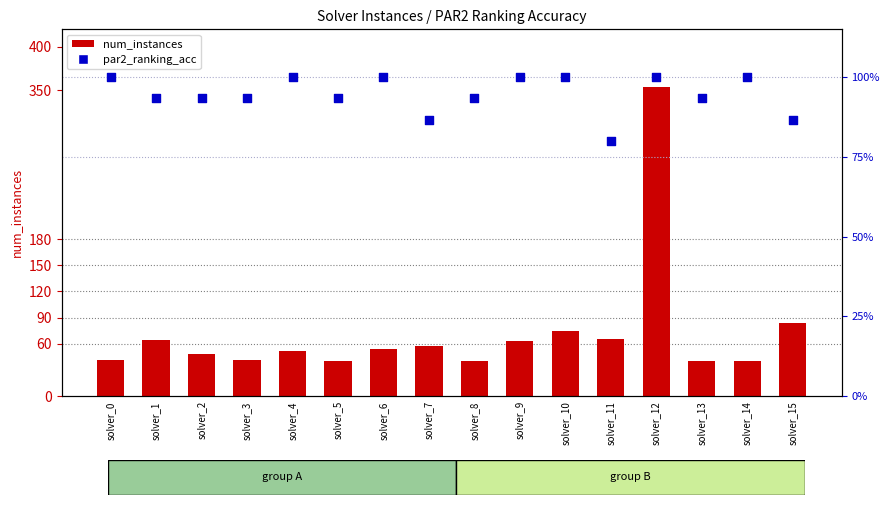

Which series reaches the maximum Y coordinate?

num_instances